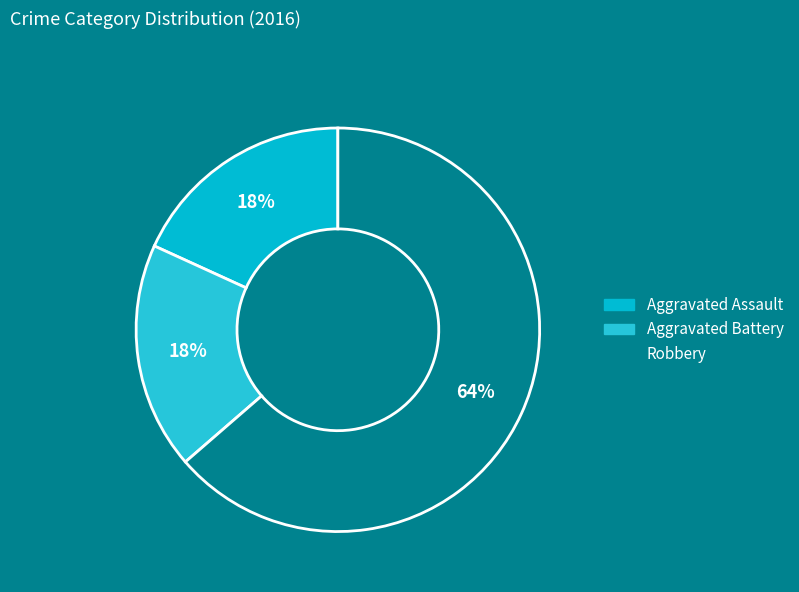

To the nearest percent, what portion does Aggravated Battery represent?

18%